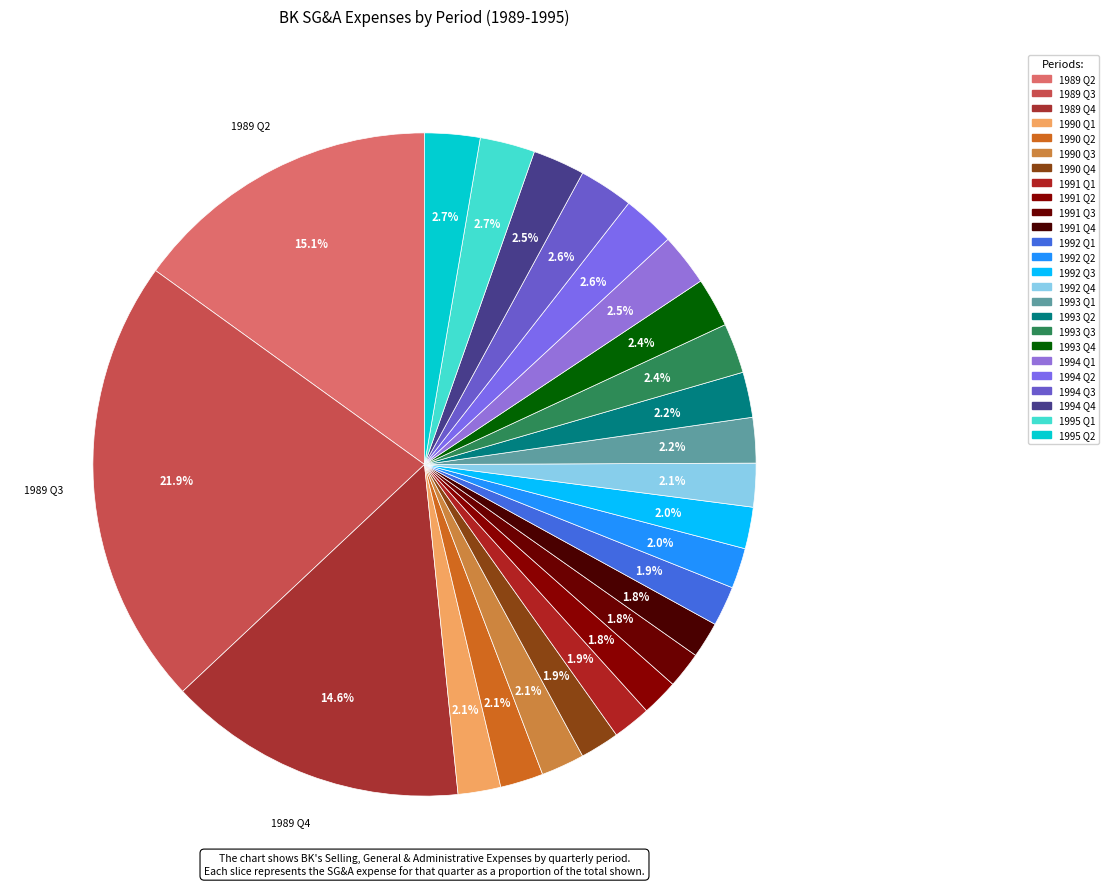

To the nearest percent, what is the combined percentage of 1994 Q4 and 1993 Q3?

5%